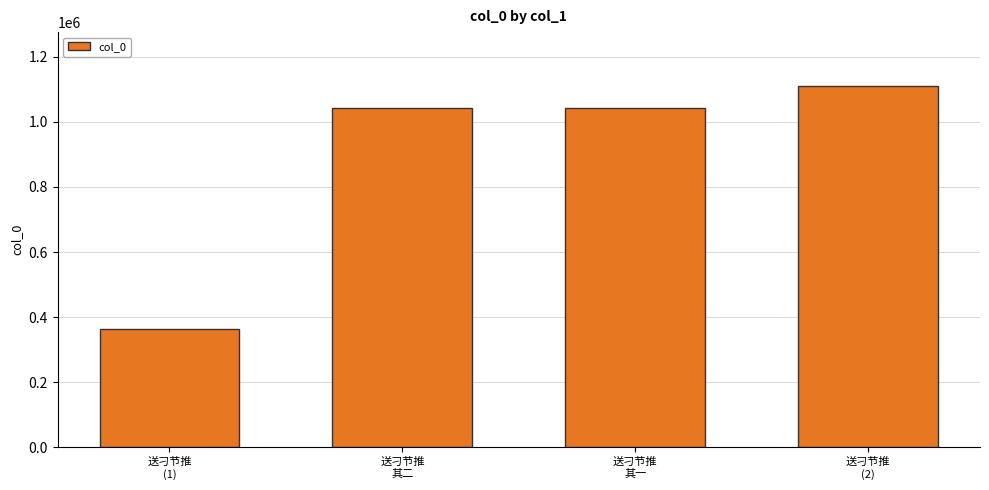

Count the number of categories in the chart.

4